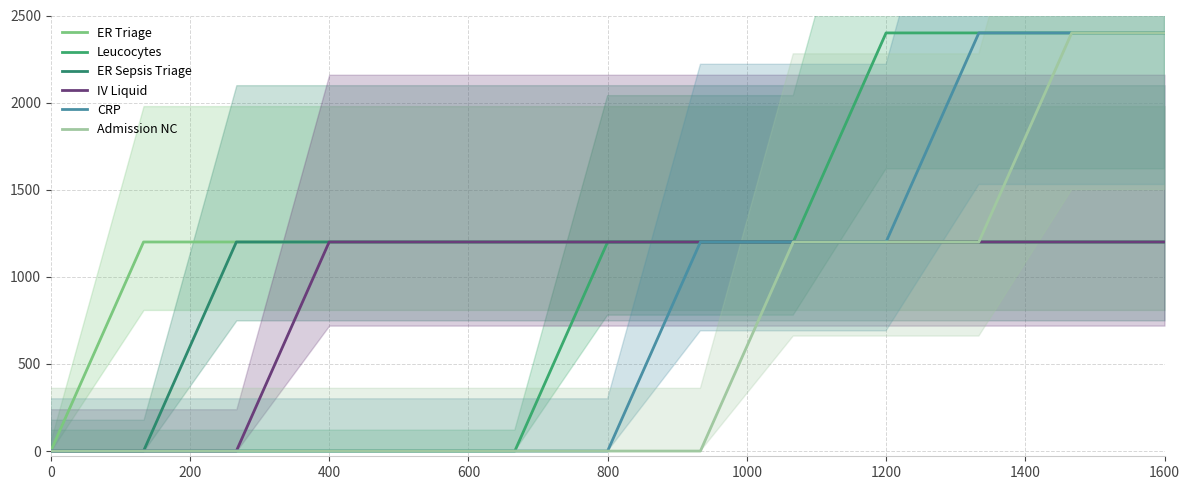

How many categories are shown in the chart?

13